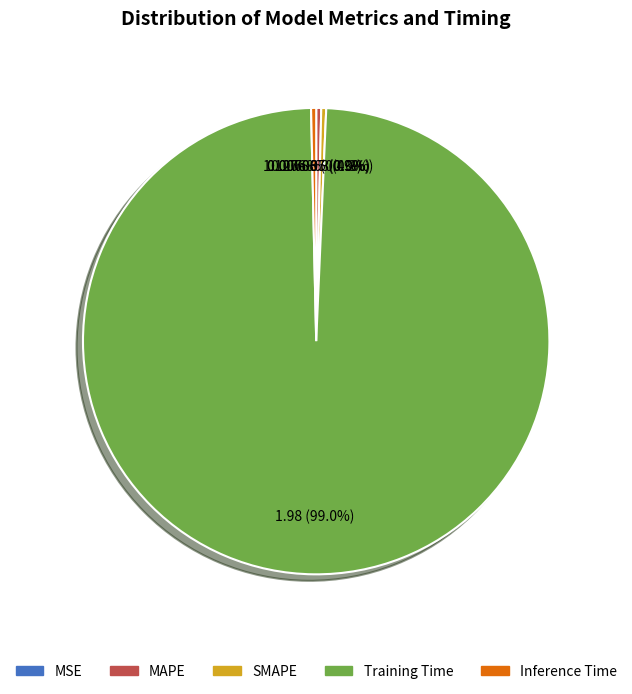

Which category has the biggest portion of the pie?

Training Time